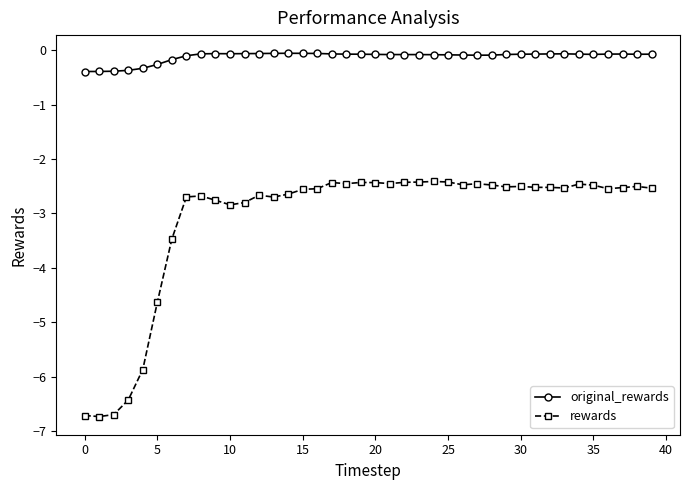

What is the difference between the maximum and second lowest values in the rewards series?

4.3